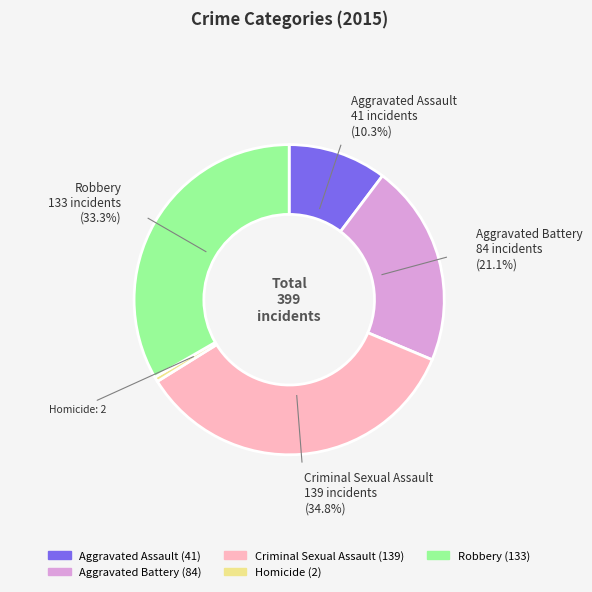

Approximately how many times larger is the value at Robbery compared to Criminal Sexual Assault?

1.0